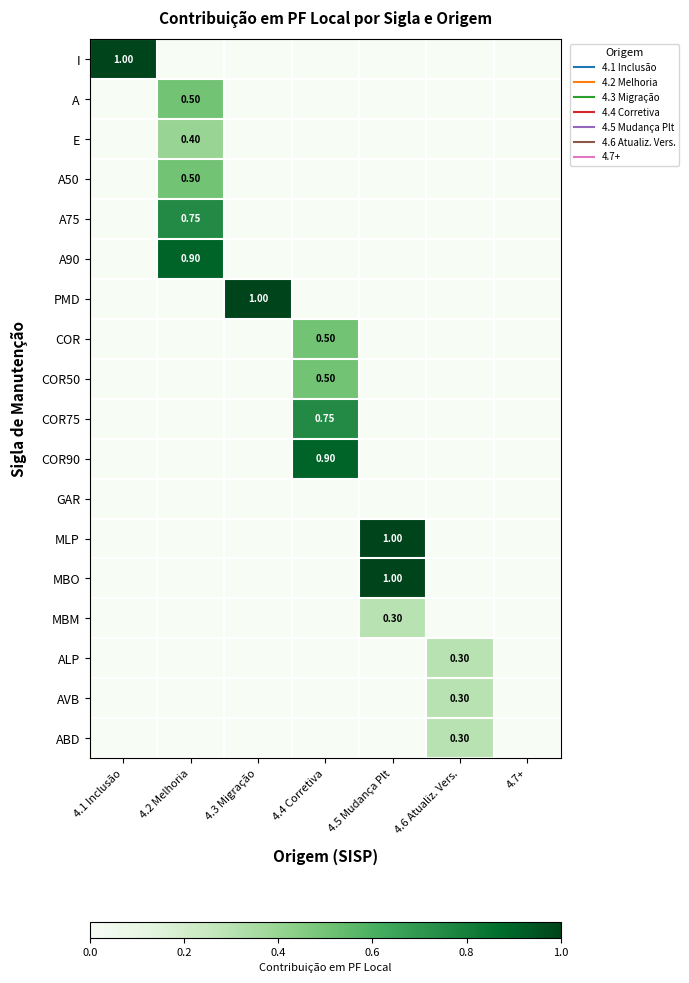

The I series shows 0.0 at 4.5 Mudança Plt. True or false?

True